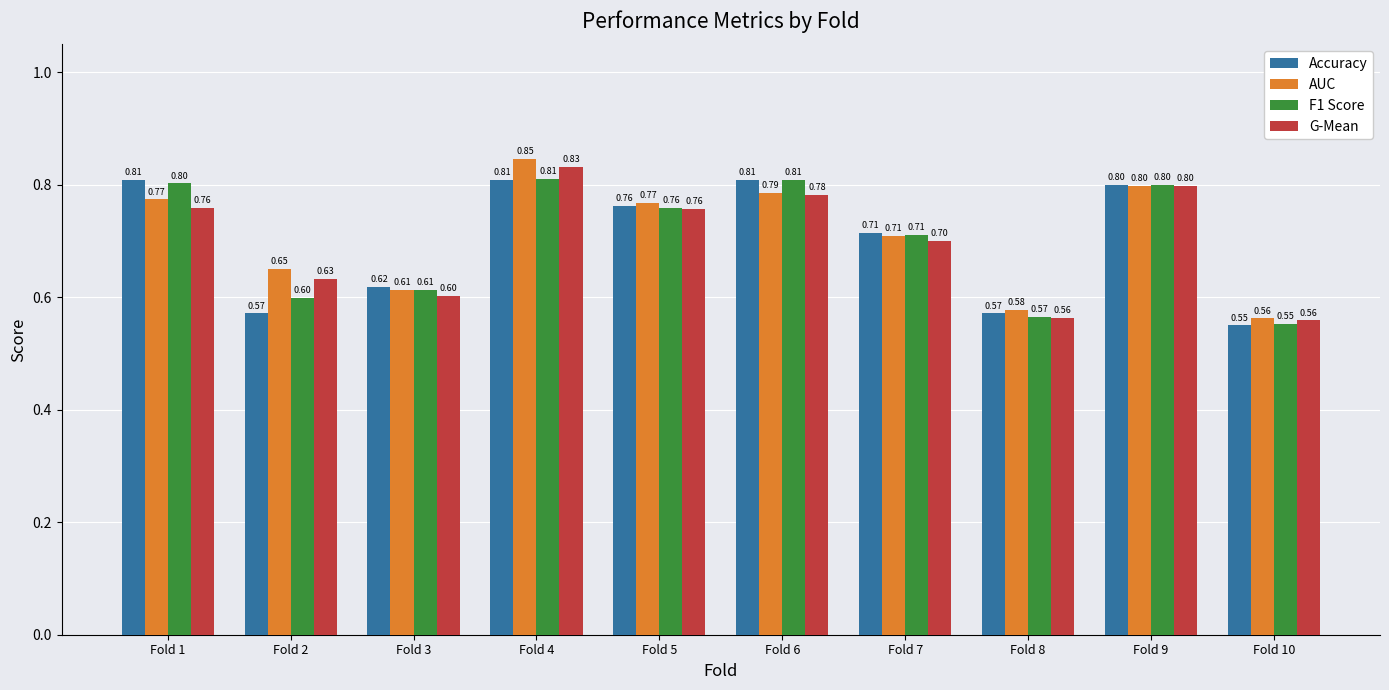

How many series are shown in this chart?

4